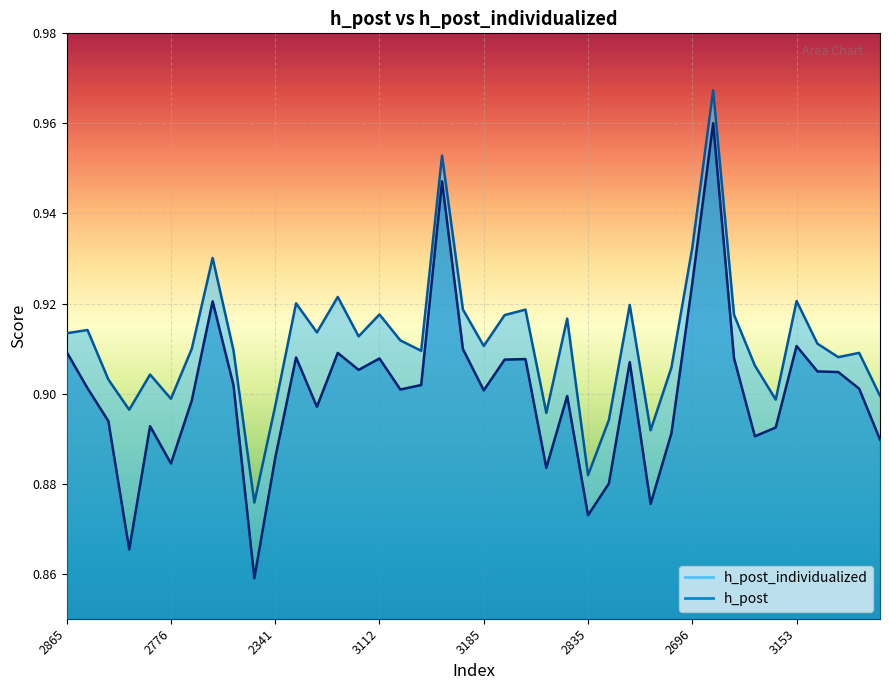

What are all the series names shown in the legend?

h_post, h_post_individualized